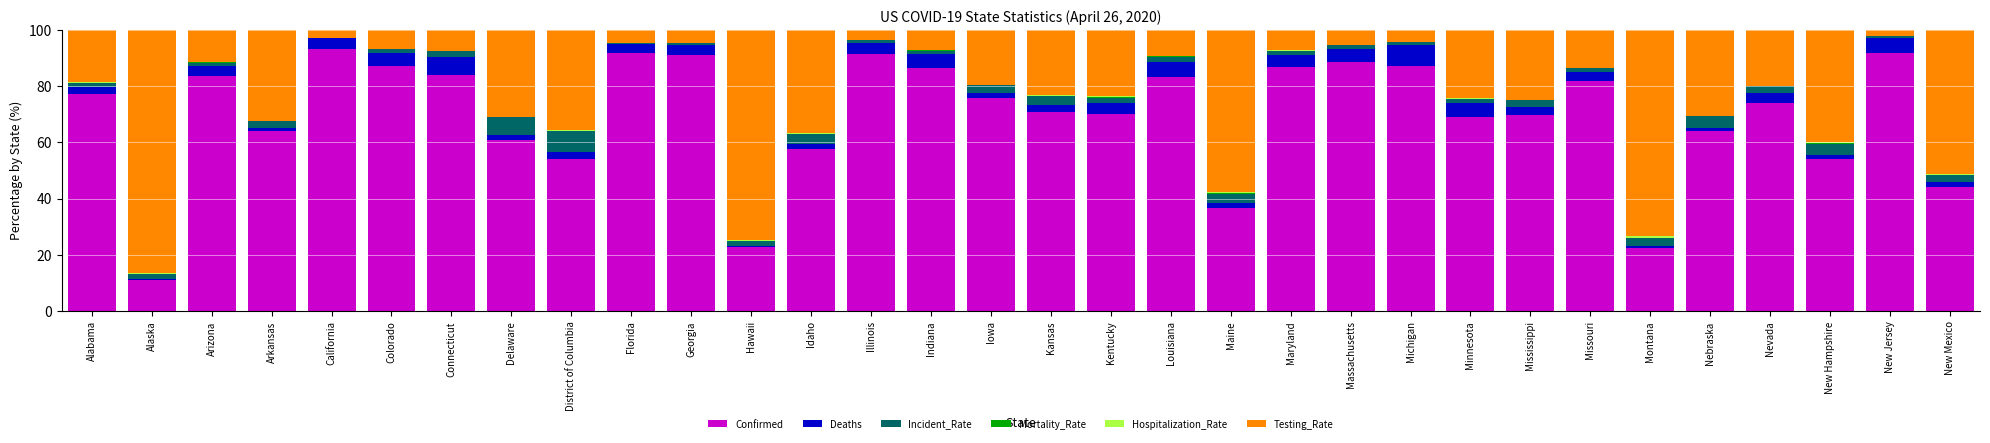

Does the chart contain stacked bars?

Yes